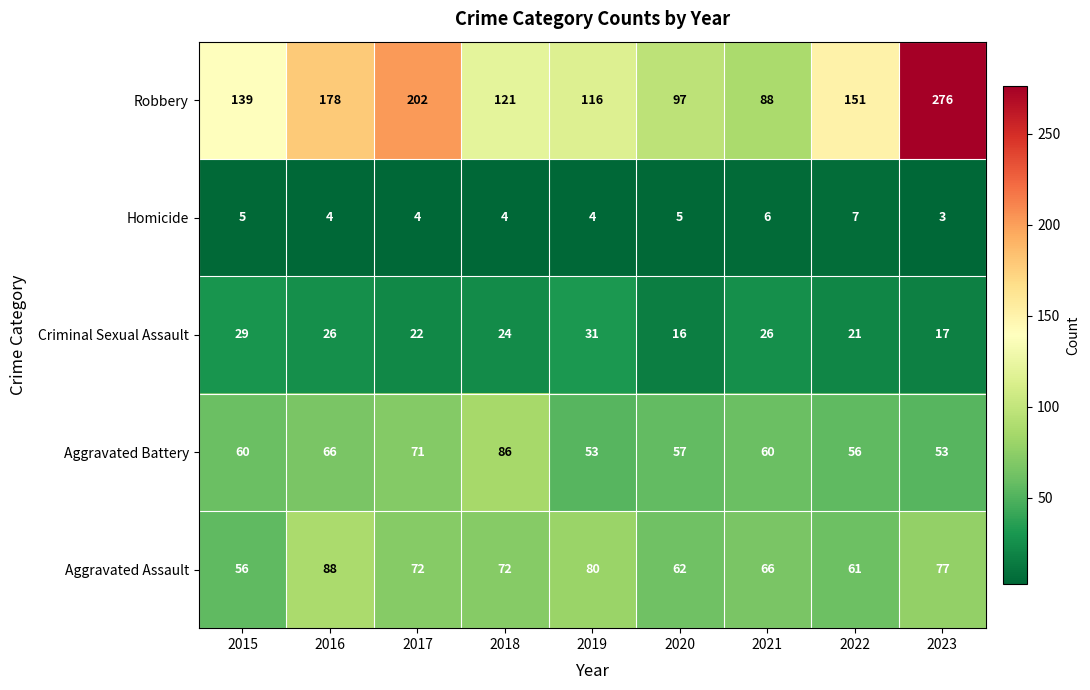

Which series has the widest spread of values?

Robbery